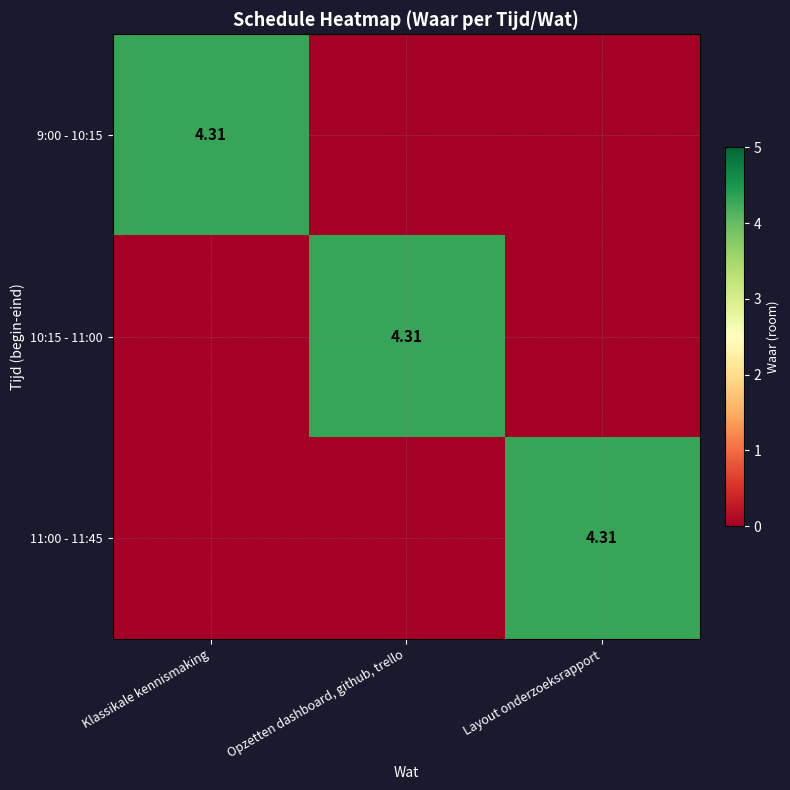

Which series has the largest total across all categories?

9:00 - 10:15